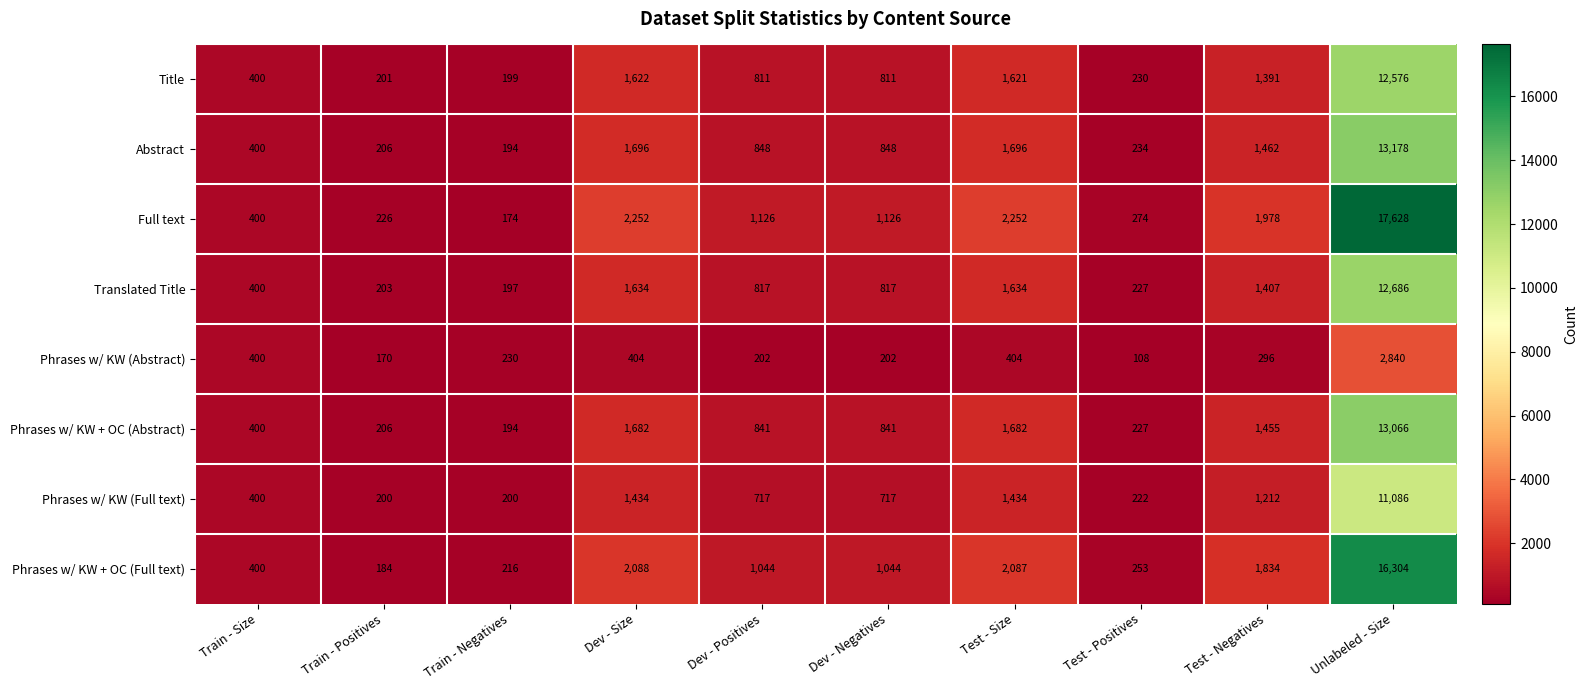

What is the sum of all Phrases w/ KW (Abstract) values?

5256